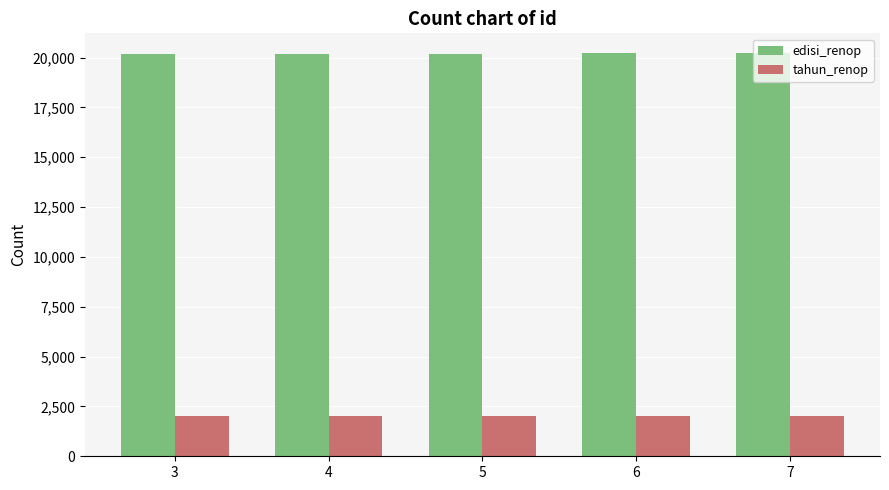

What is the greatest value displayed?

20205